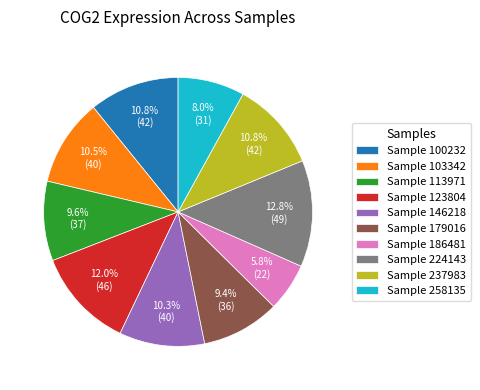

What is the ratio of the value at Sample 237983 to the value at Sample 123804?

0.9